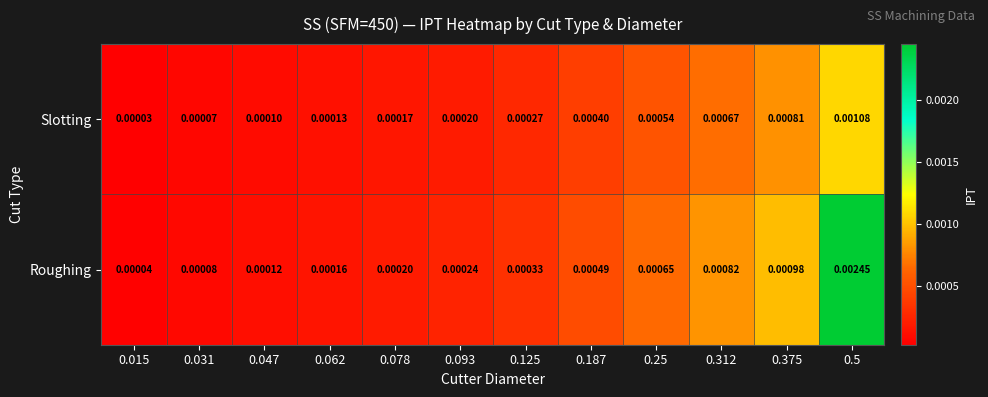

At which category is the sum across all series the highest?

0.5